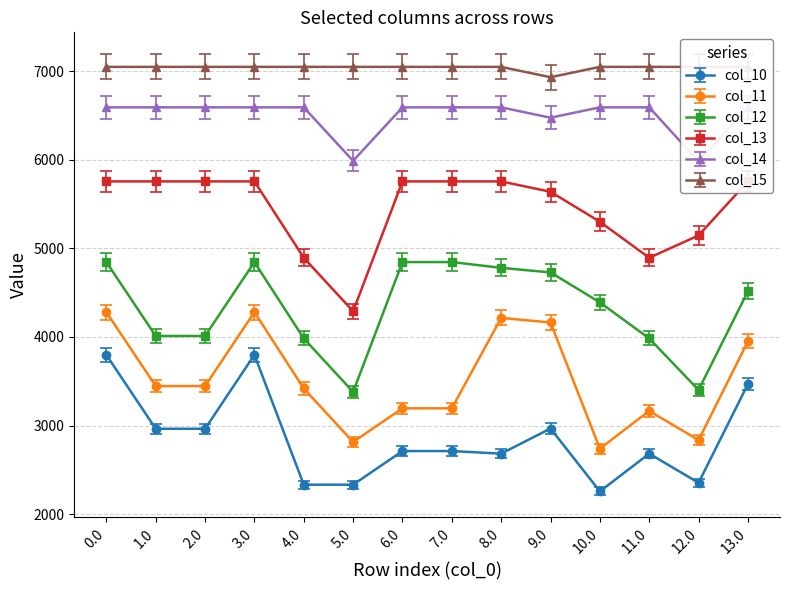

The col_10 series shows 2907.4 at 9.0. True or false?

True